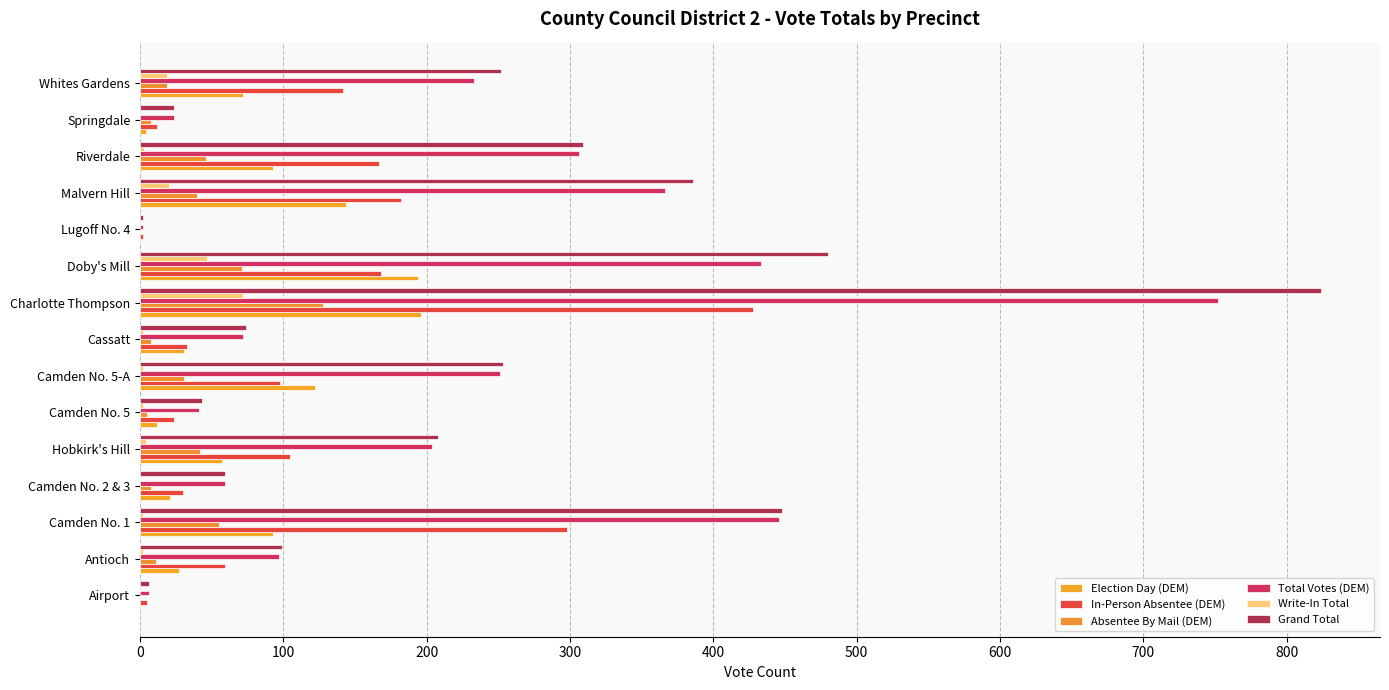

At which label does In-Person Absentee (DEM) reach its peak?

Charlotte Thompson